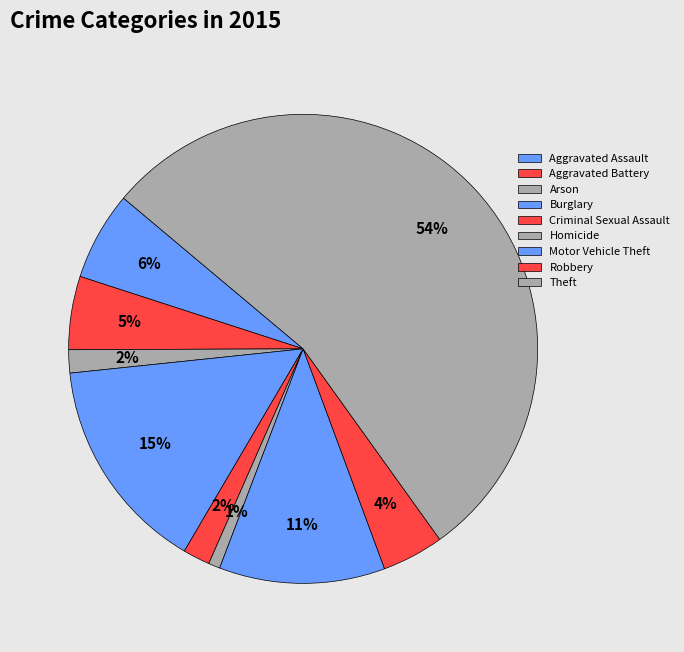

What is the total percentage of Theft and Criminal Sexual Assault?

55.9%